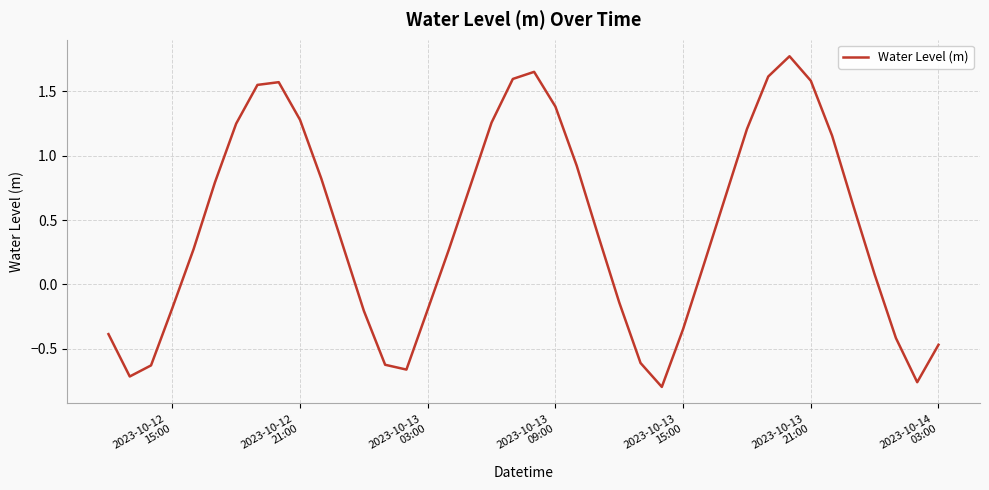

What is the difference between the maximum and minimum values?

2.6